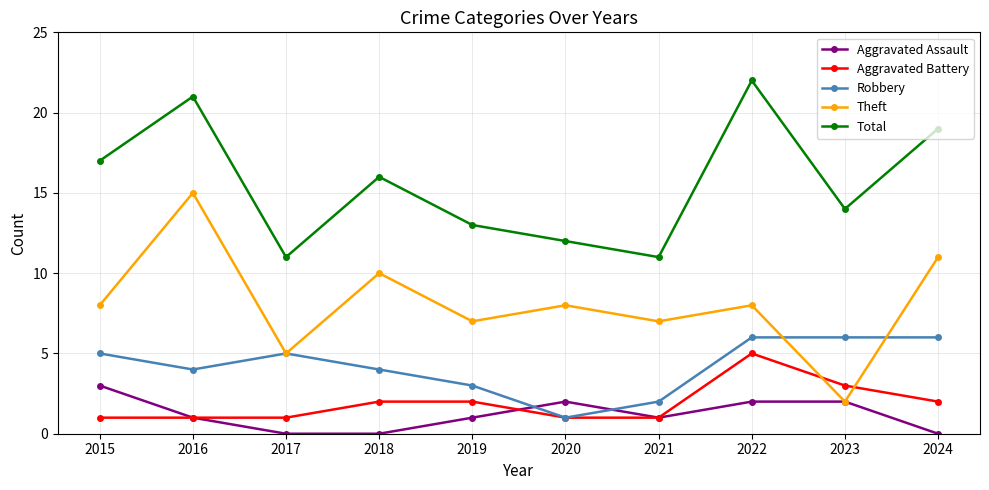

Does the chart display data point markers on the line(s)?

Yes